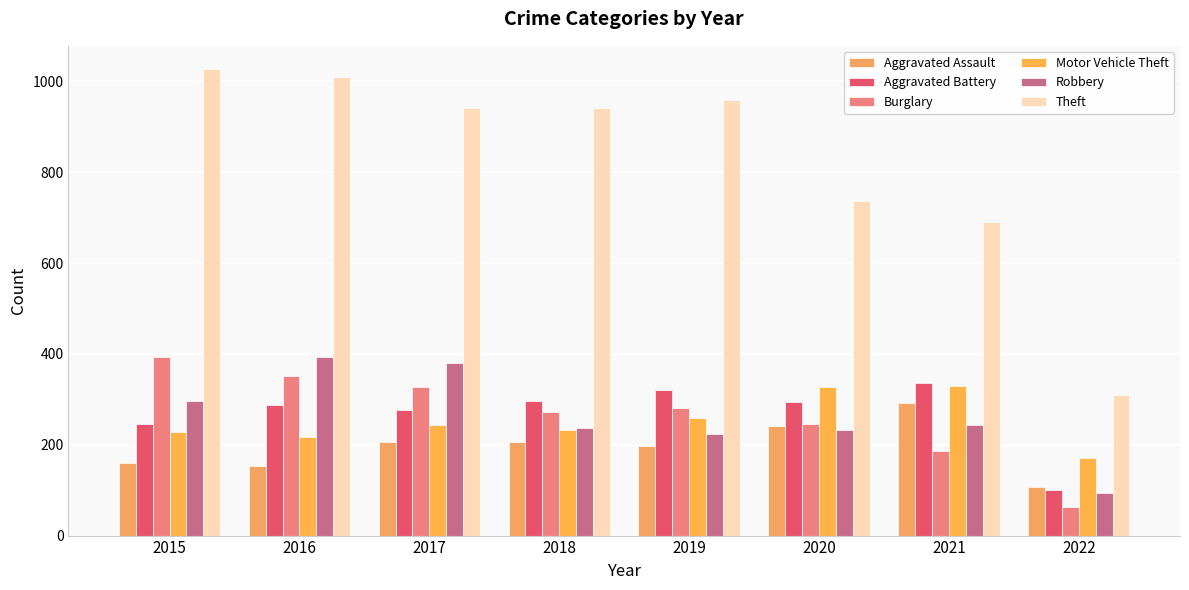

Does the chart contain any negative values?

No